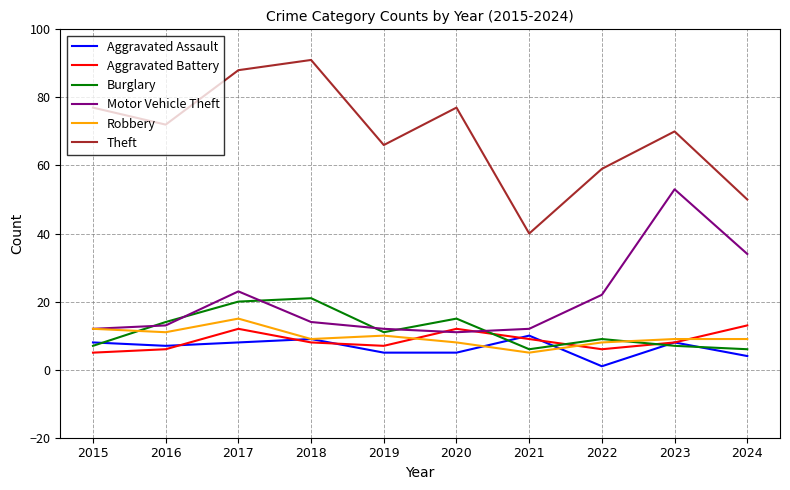

What is the greatest value displayed?

91